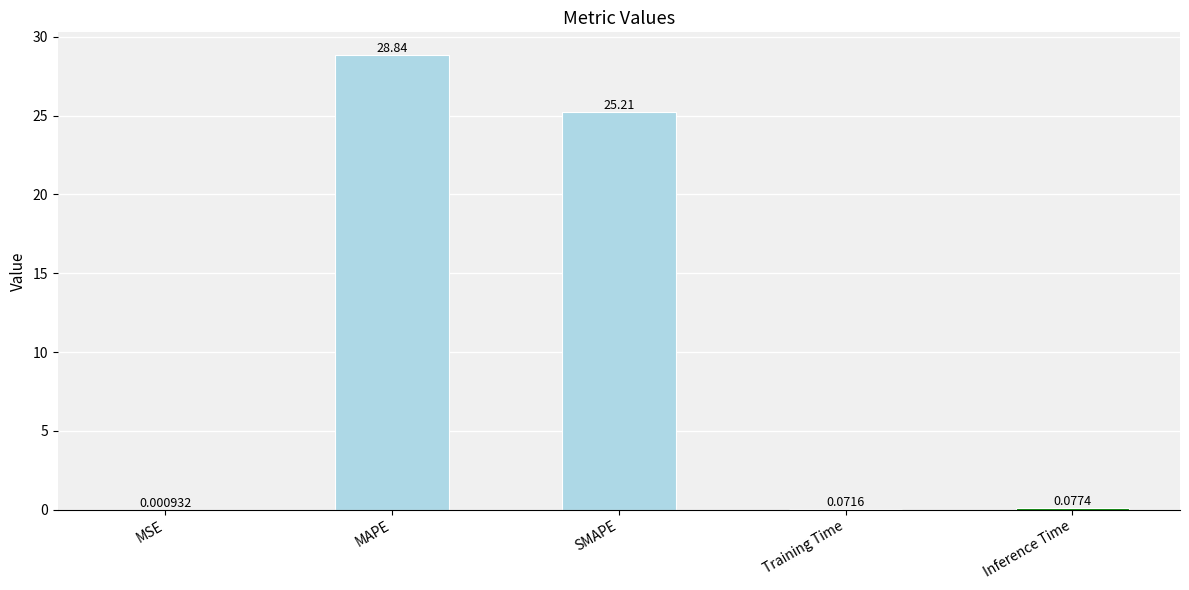

What is the sum of all values?

54.2